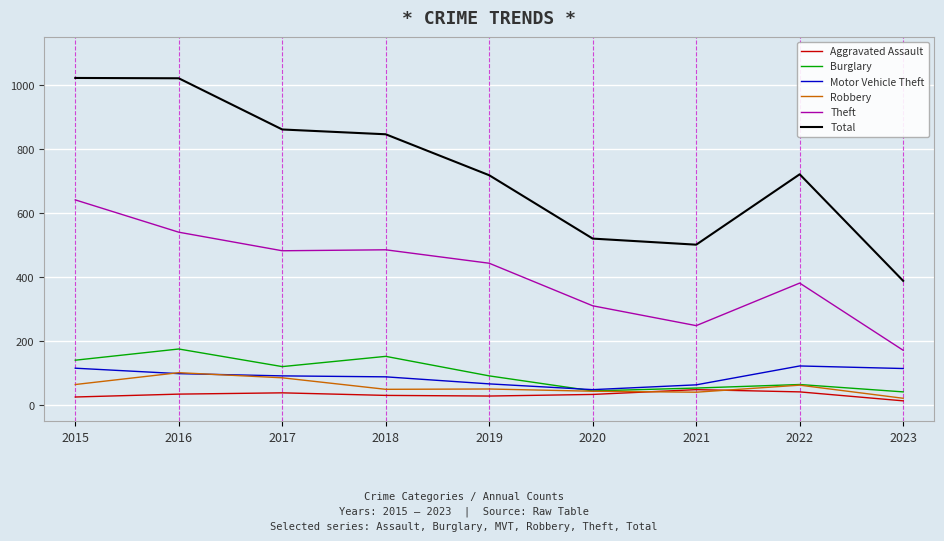

After their last crossing, which series has the higher values: Burglary or Motor Vehicle Theft?

Motor Vehicle Theft